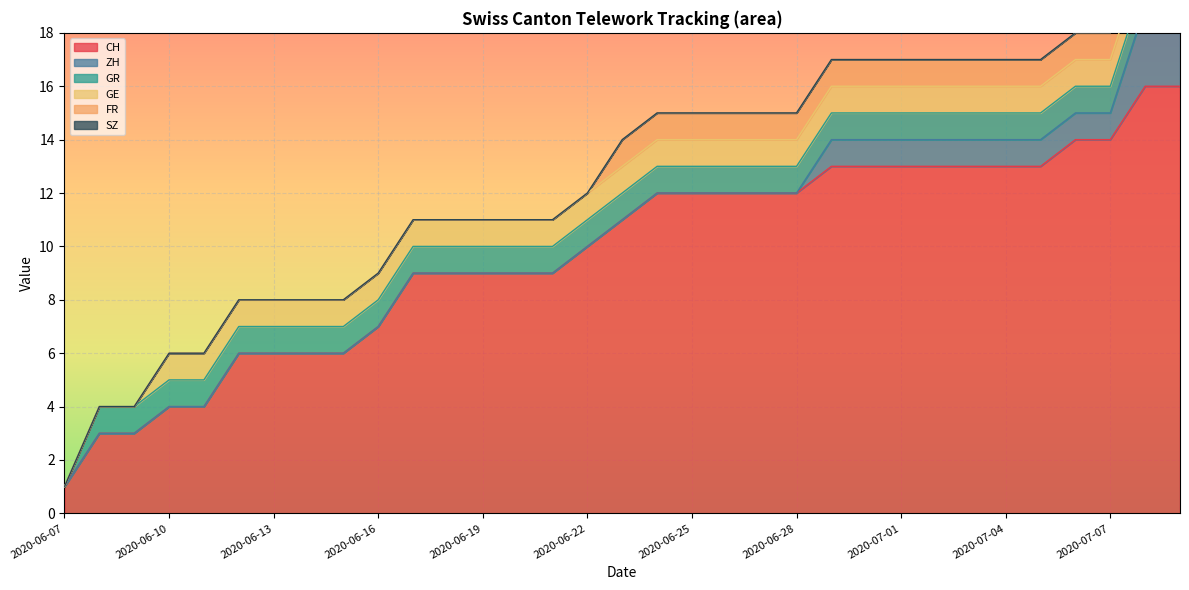

Rank the series at 2020-06-12 from lowest to highest value.

ZH, FR, SZ, GR, GE, CH